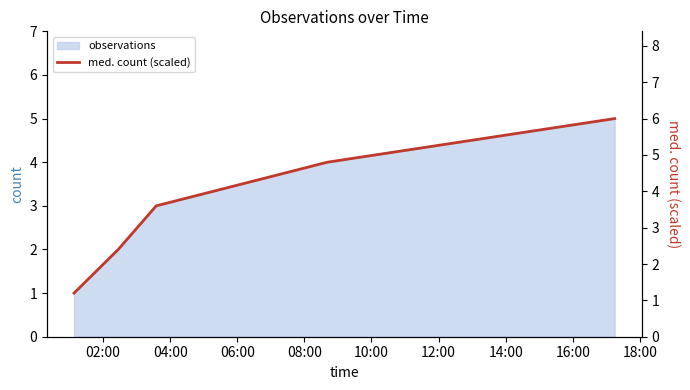

What is the average value?

3.6